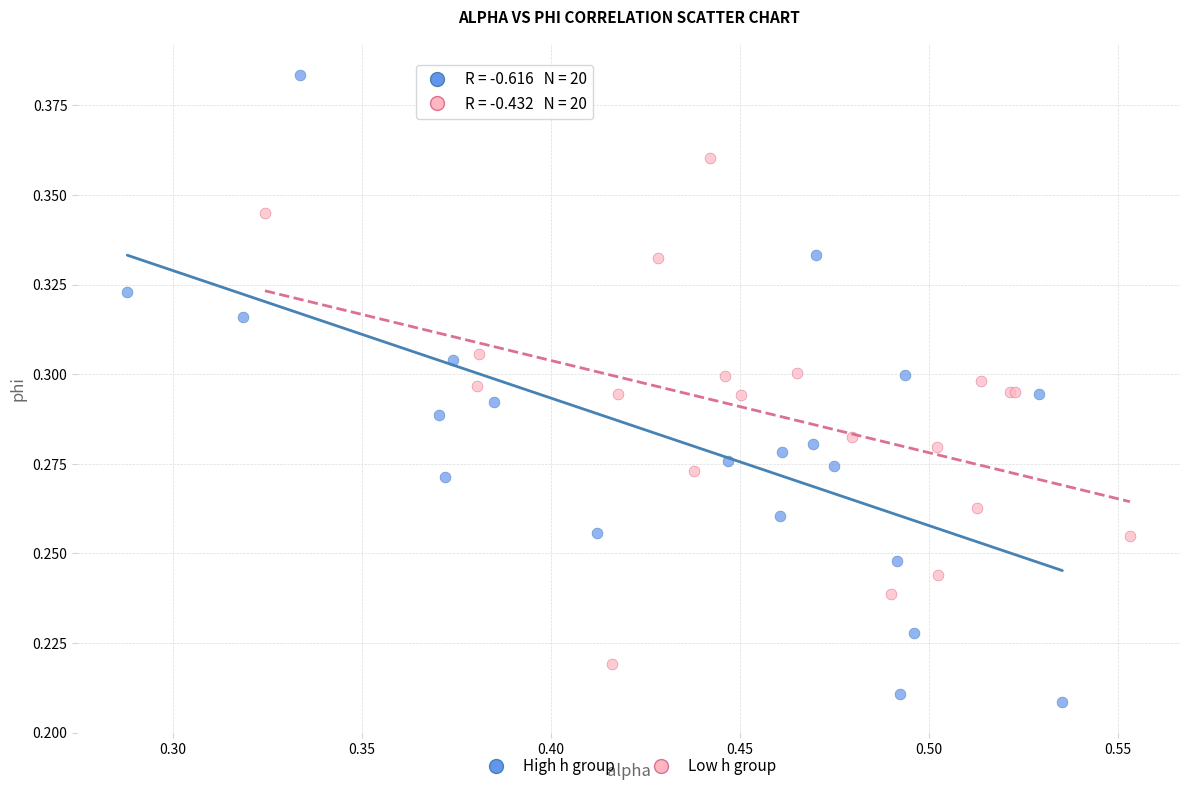

Which series reaches the minimum Y coordinate?

High h group